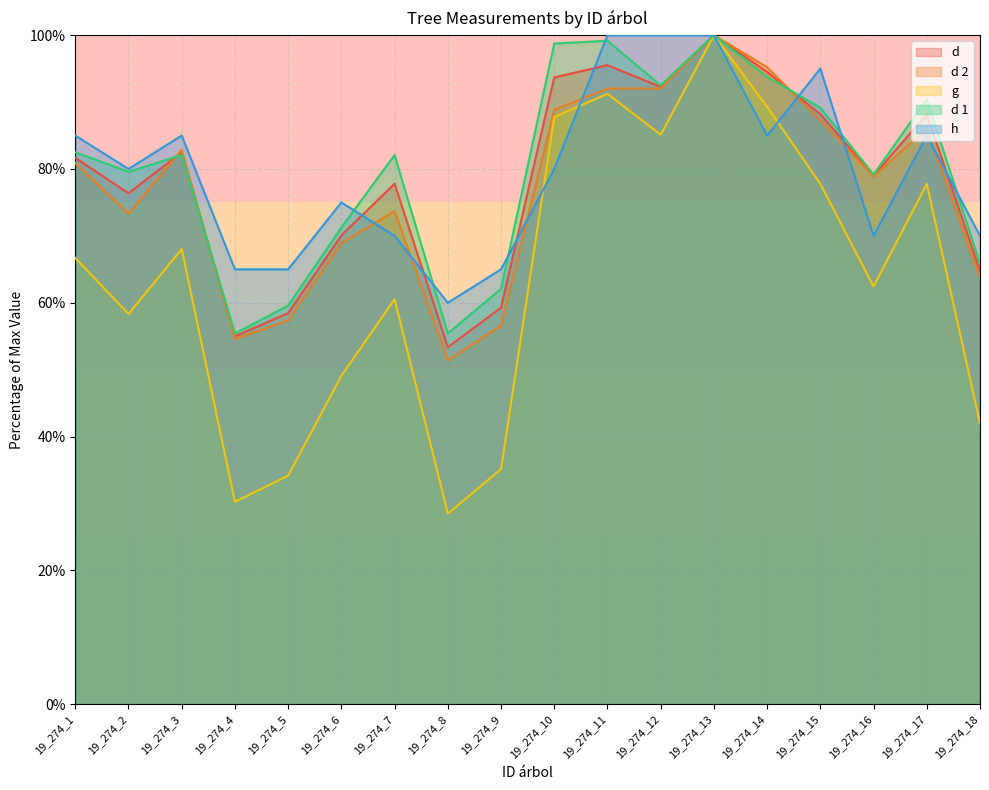

What is the minimum value shown in the chart?

28.5